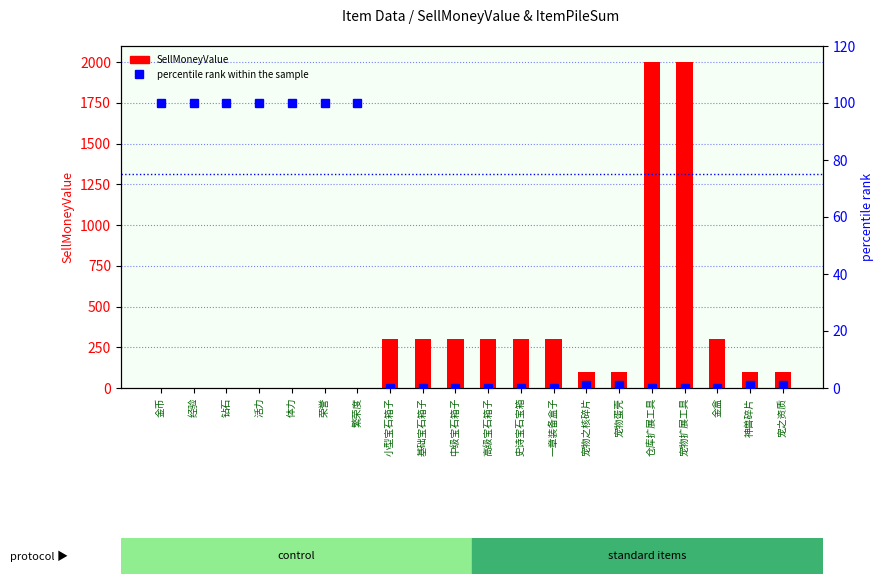

Which series has the widest spread of values?

SellMoneyValue